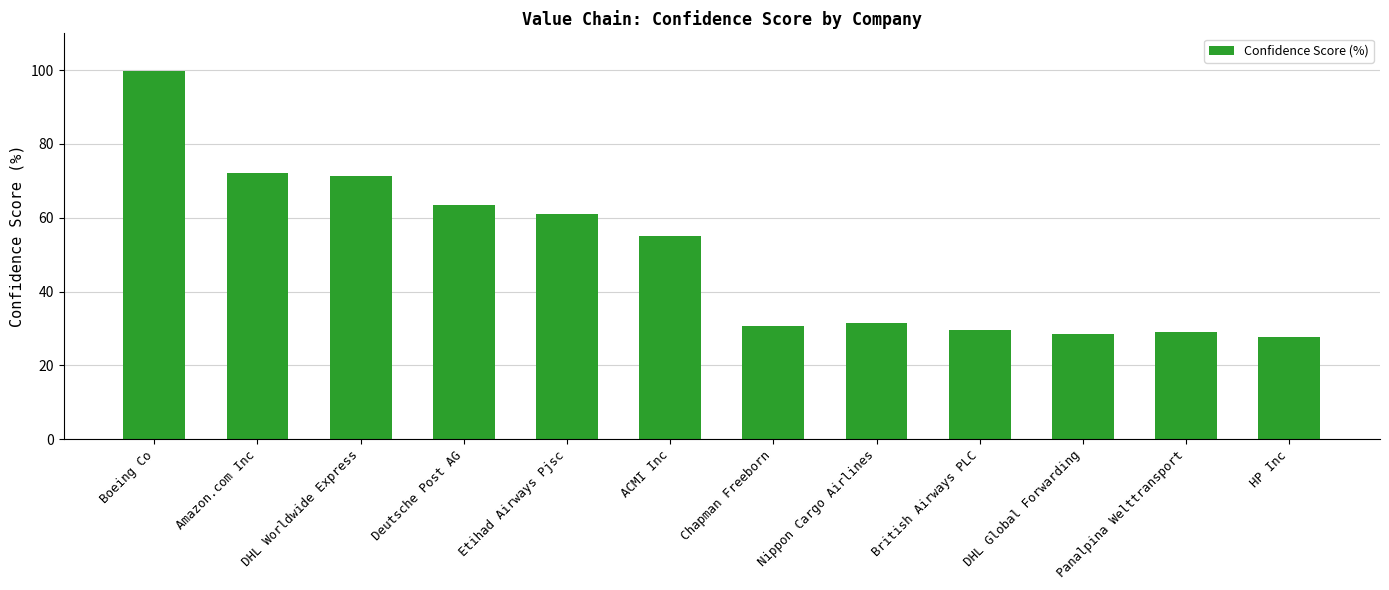

What is the label of the 10th bar from the left?

DHL Global Forwarding